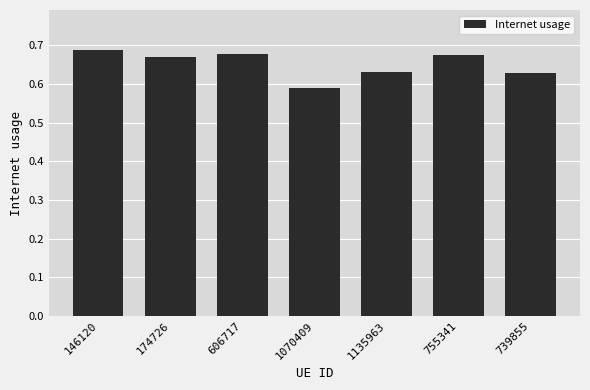

Count the values in the range 0 to 1.

7